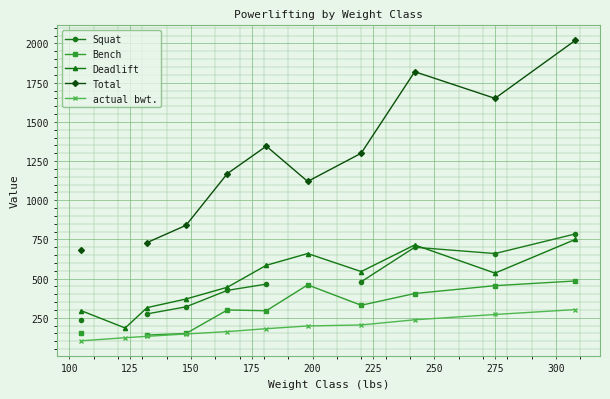

True or false: actual bwt. and Deadlift cross at least once.

False